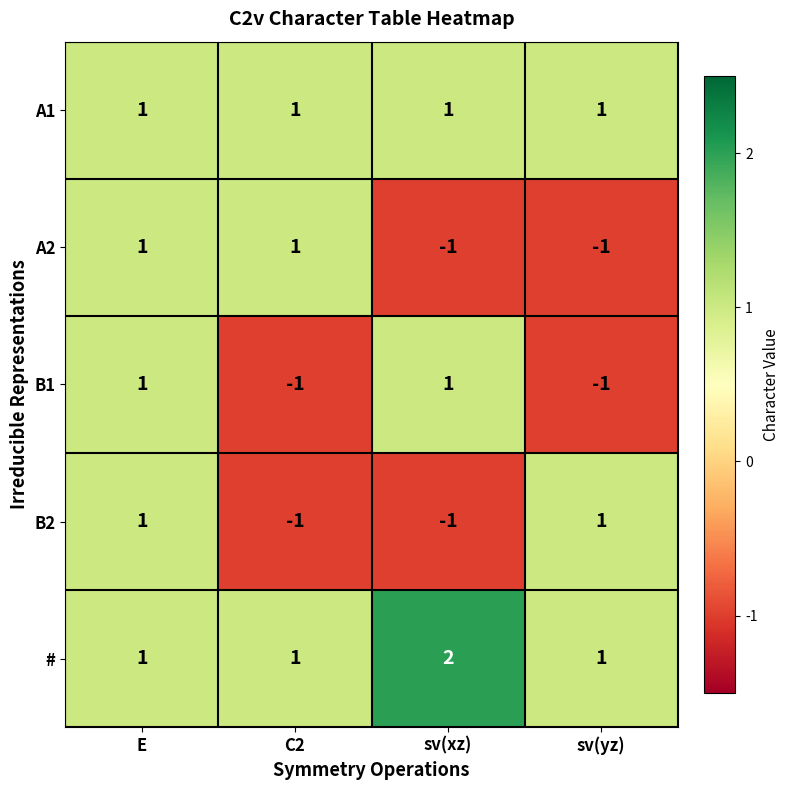

The value of A2 at C2 is 1. True or false?

True